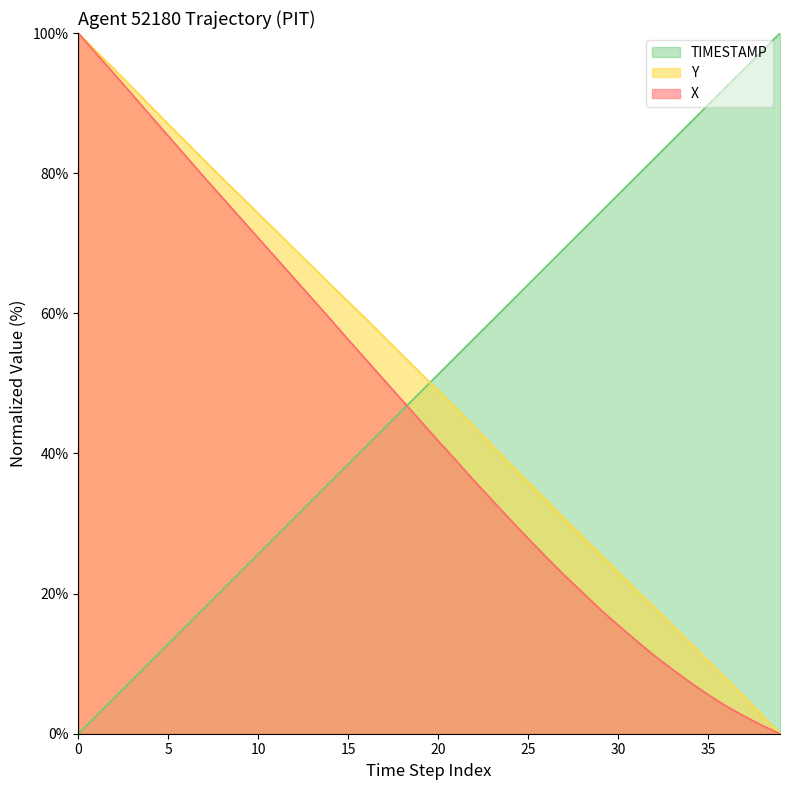

What is the highest value of the TIMESTAMP series?

100.0